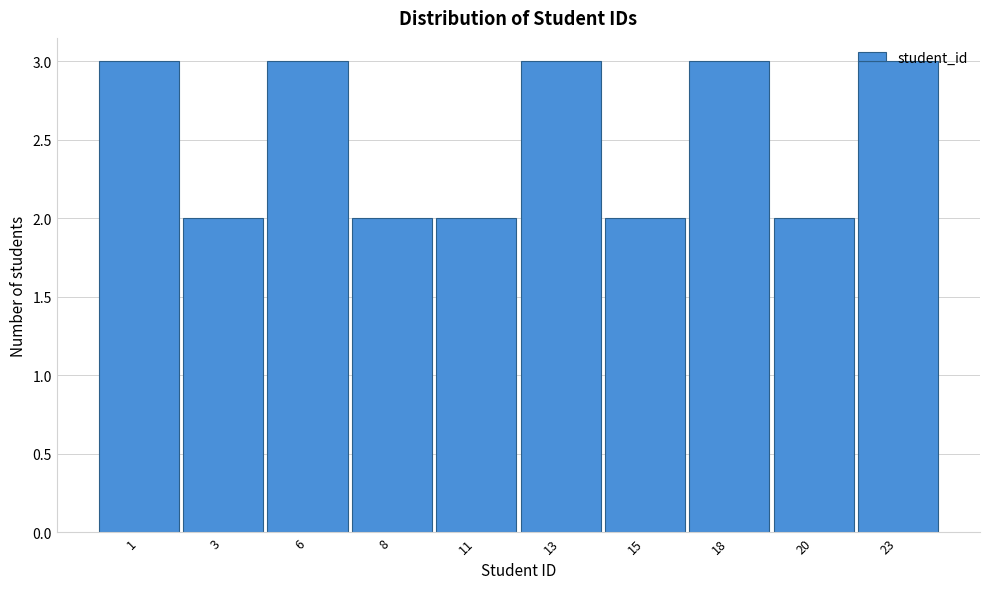

What is the ratio of the value at 23 to the value at 13?

1.0